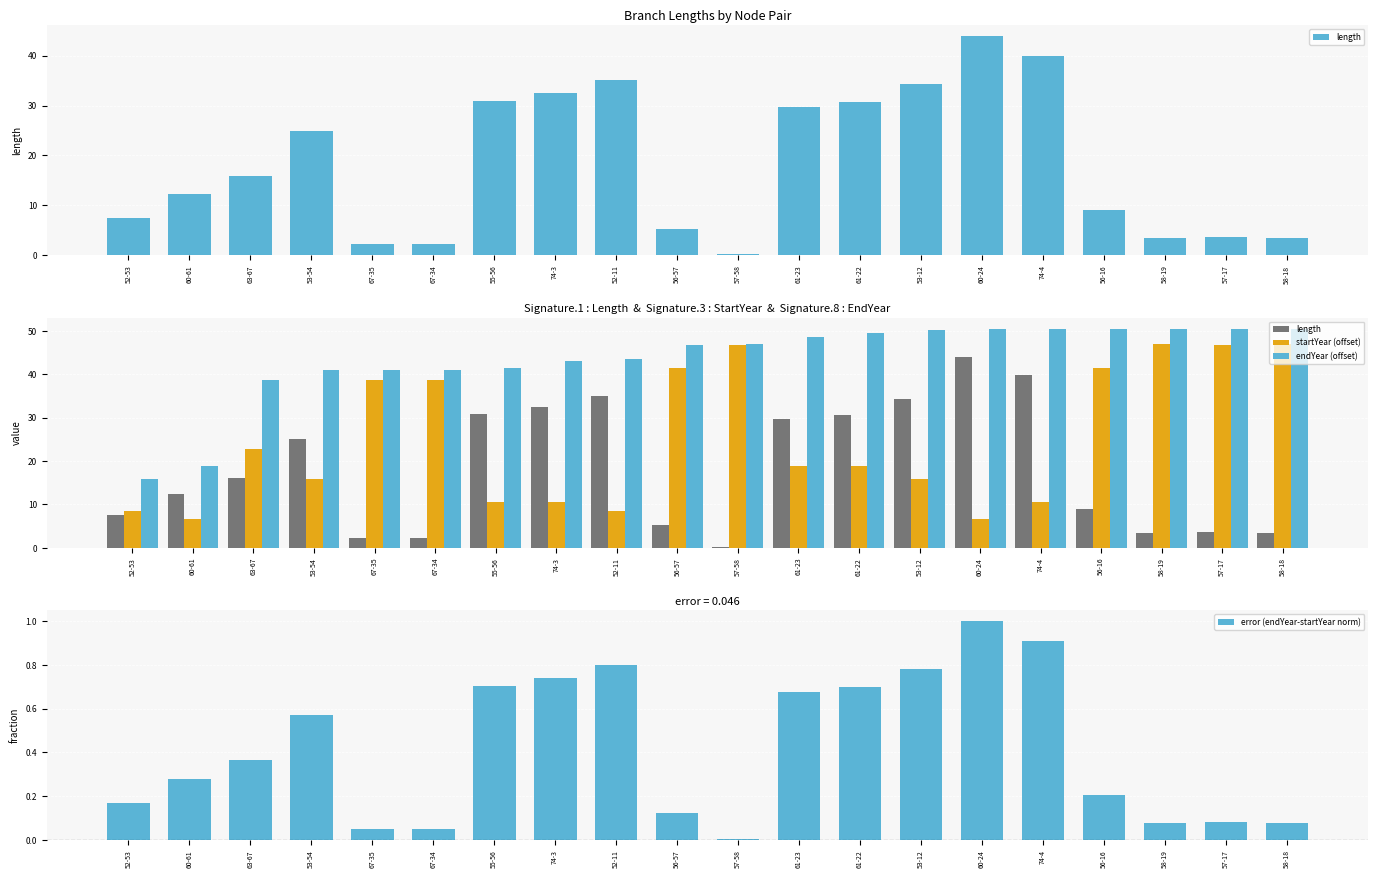

What is the label of the 15th bar from the left?

60-24